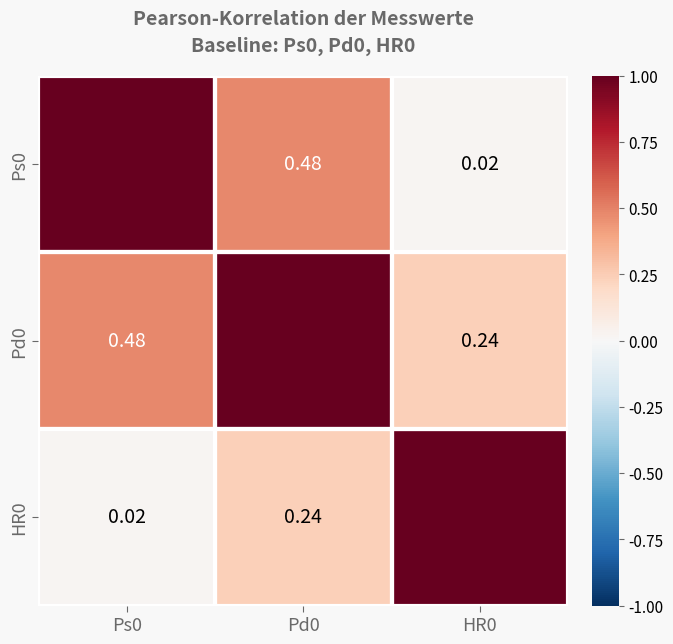

Is it true that Pd0 equals 0.5 at Ps0?

True